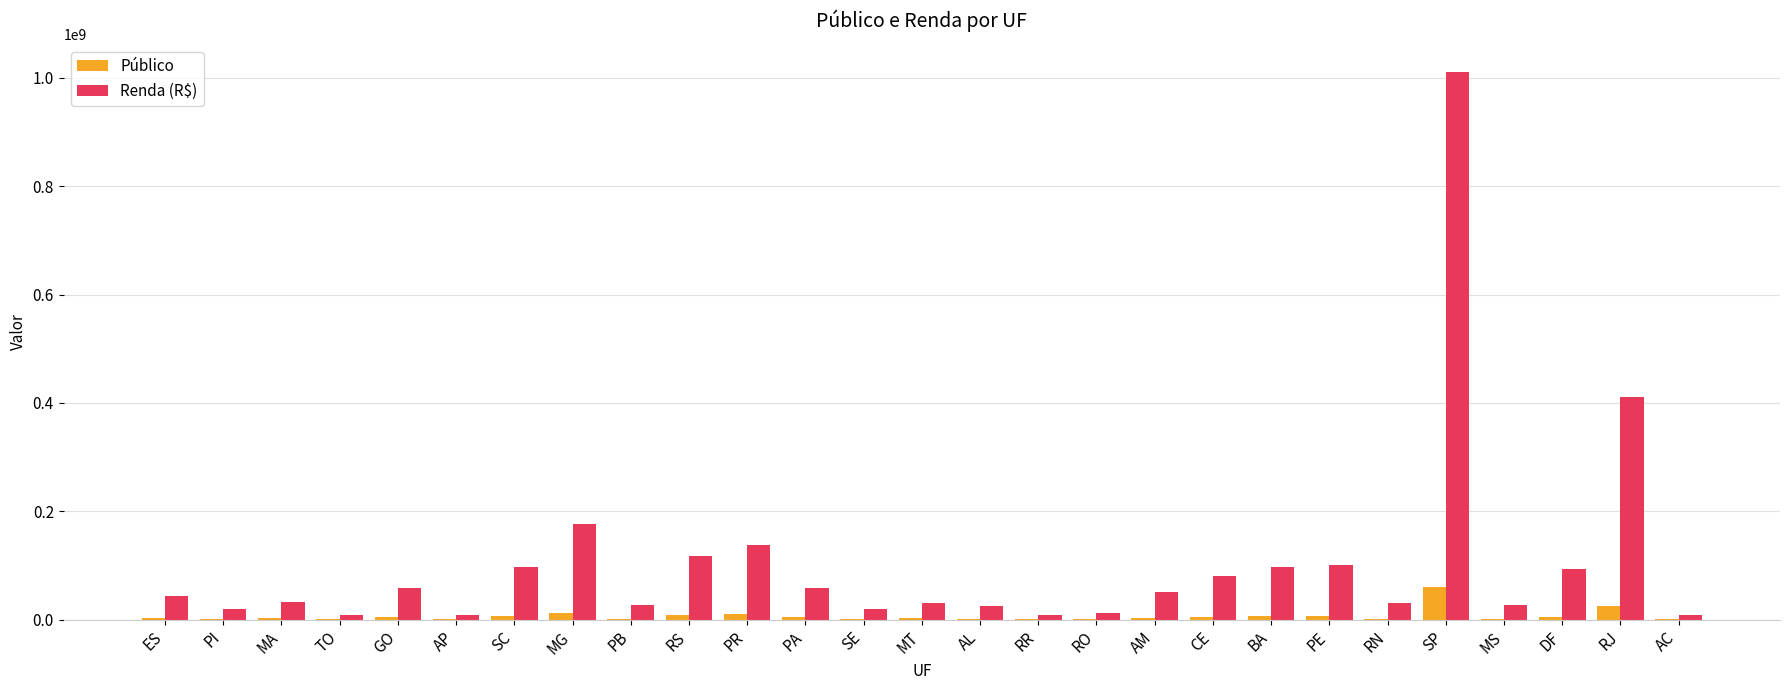

How many series are shown in this chart?

2